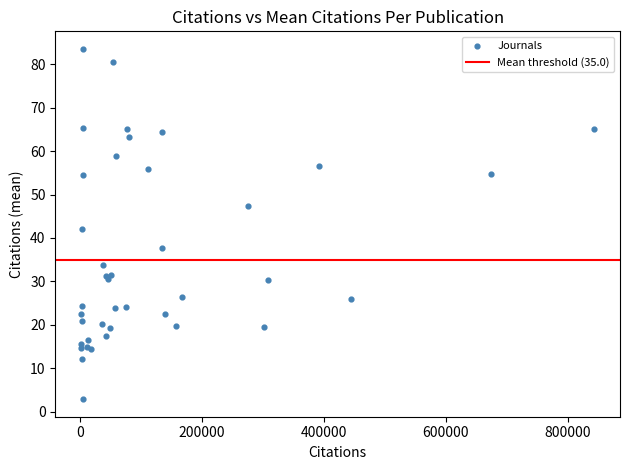

What Y value in the scatter plot is closest to 43?

42.0